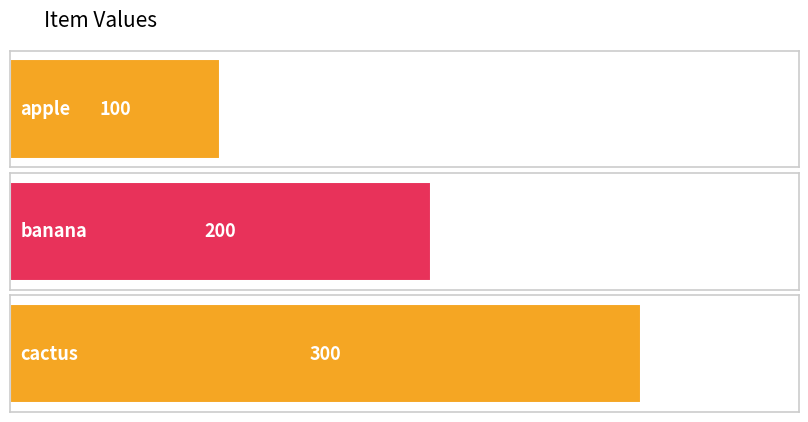

Which label corresponds to the largest value in the chart?

cactus